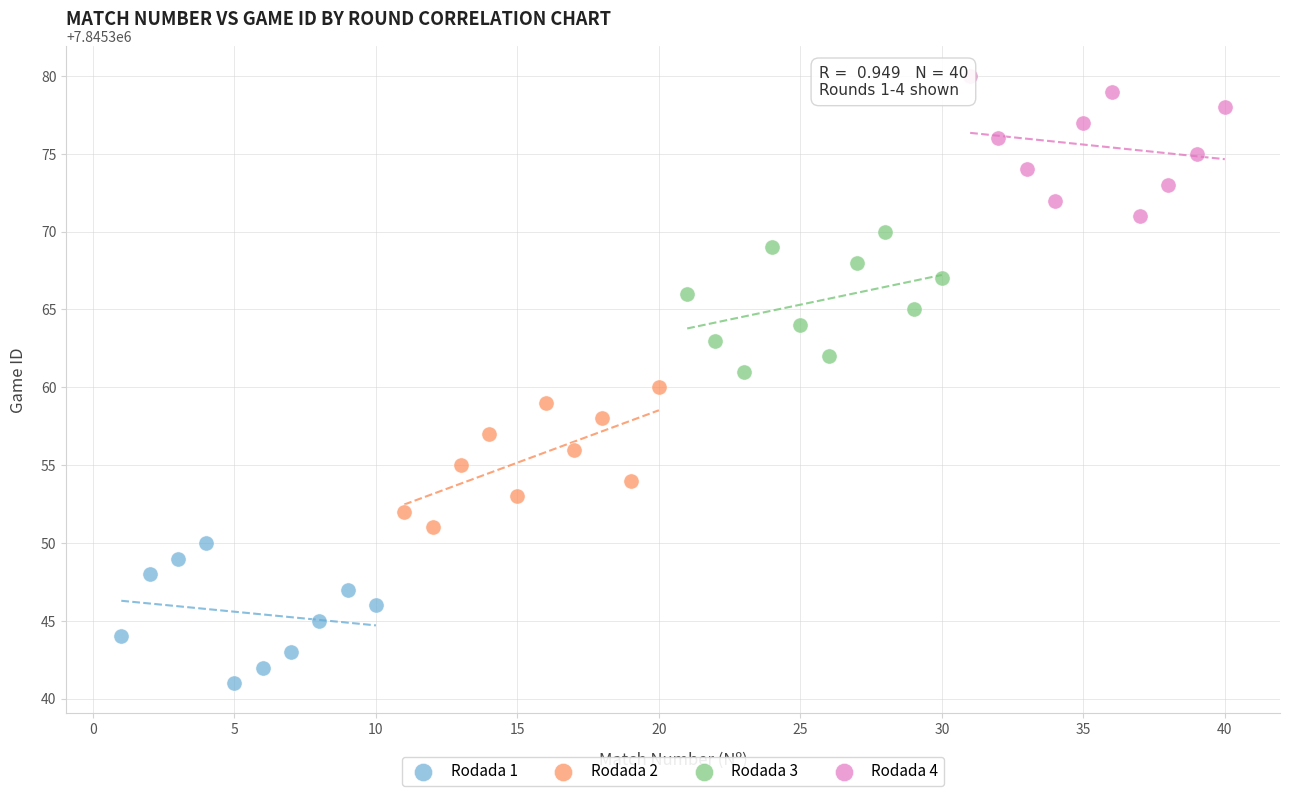

Which series reaches the maximum Y coordinate?

Rodada 4